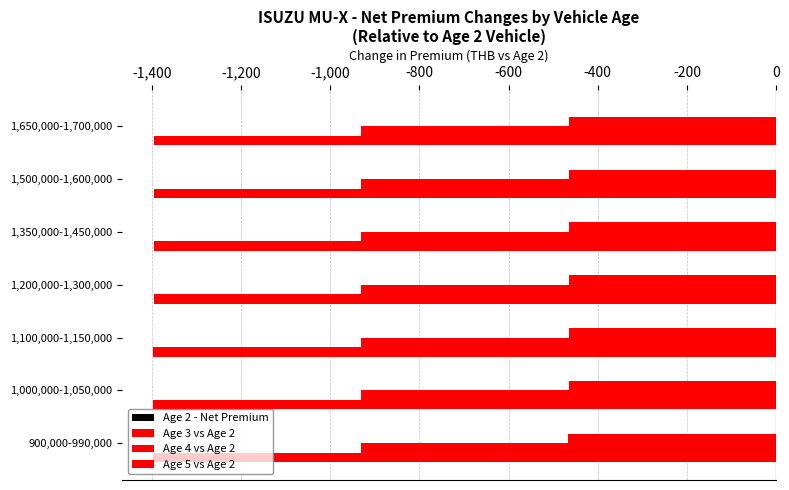

Count the number of data series in this chart.

3